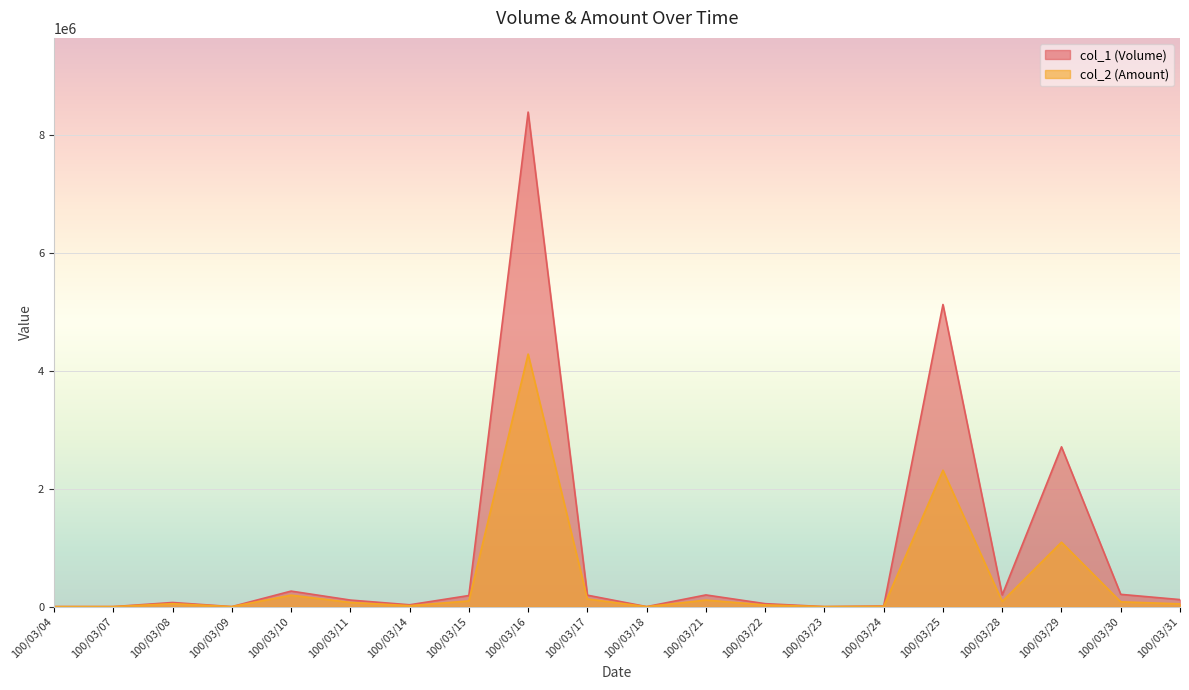

How many interior local valleys does the col_1 (Volume) series have?

5